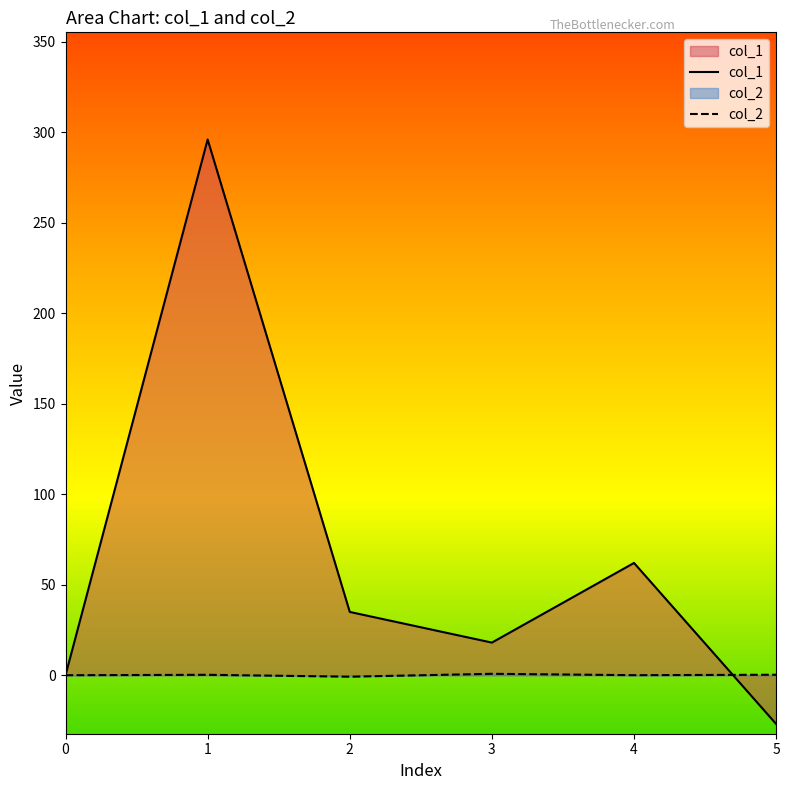

Where do col_1 and col_2 first cross each other?

4 and 5